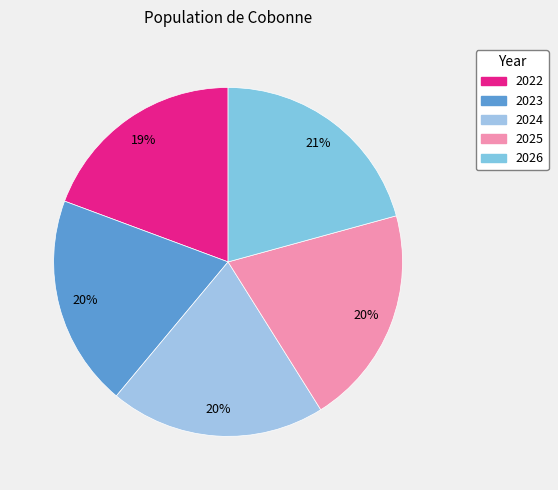

Rank the categories by value from highest to lowest.

2026, 2025, 2024, 2023, 2022